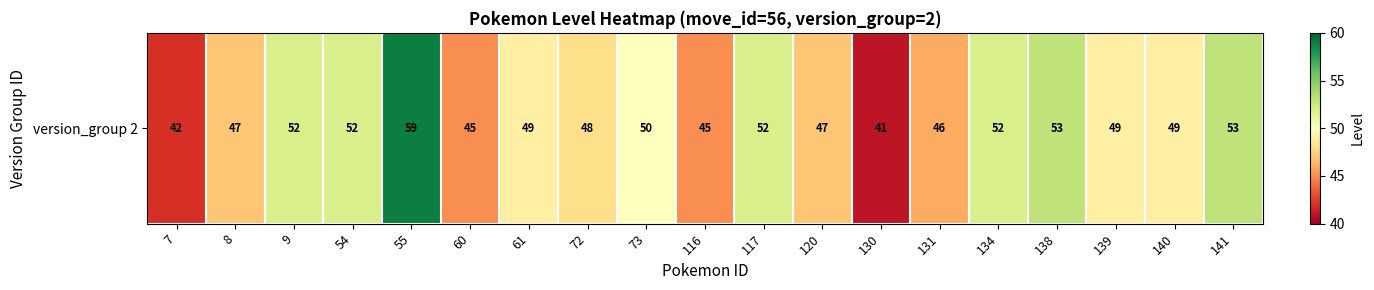

Which label corresponds to the largest value in the chart?

55